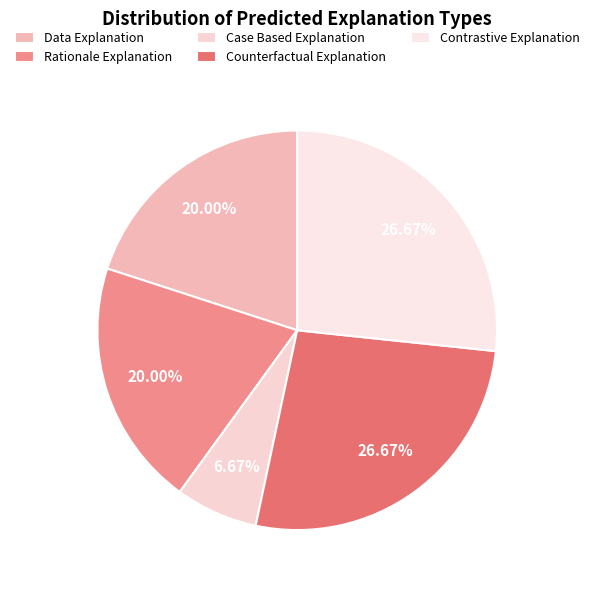

True or false: Rationale Explanation accounts for 20% of the total.

True